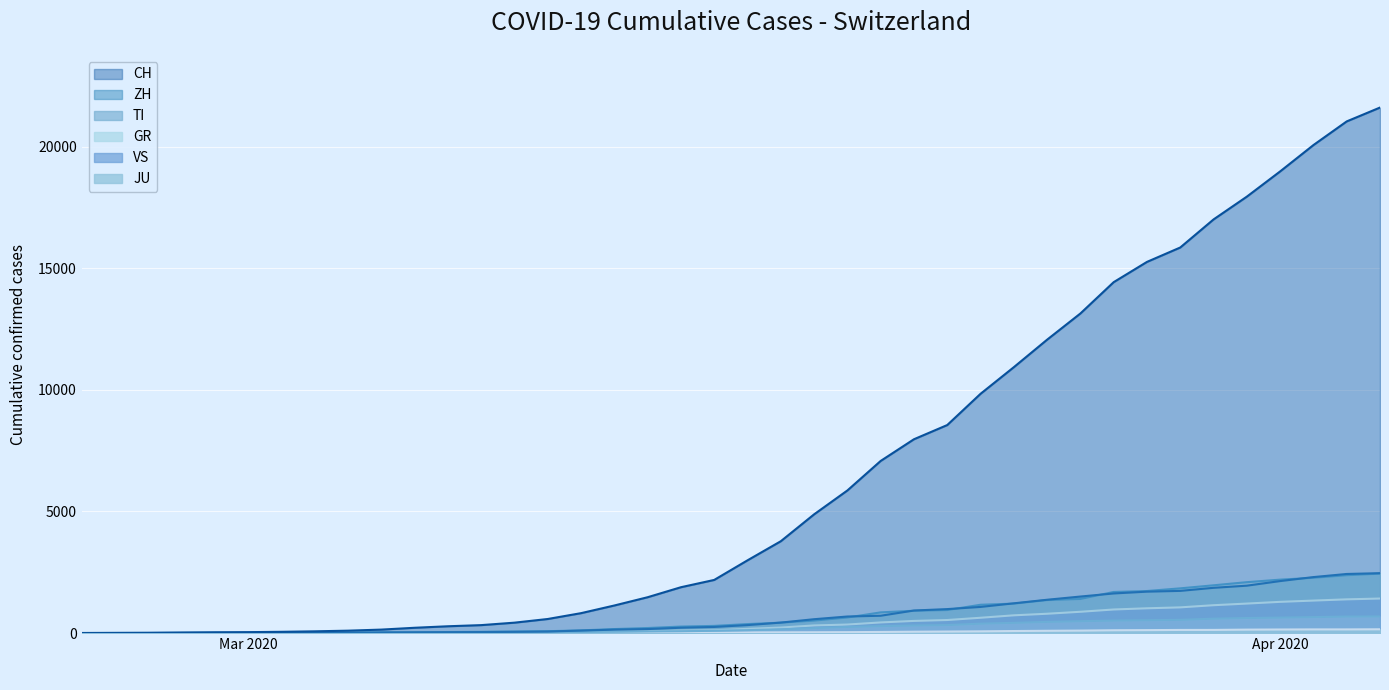

How many lines are shown in the chart?

6